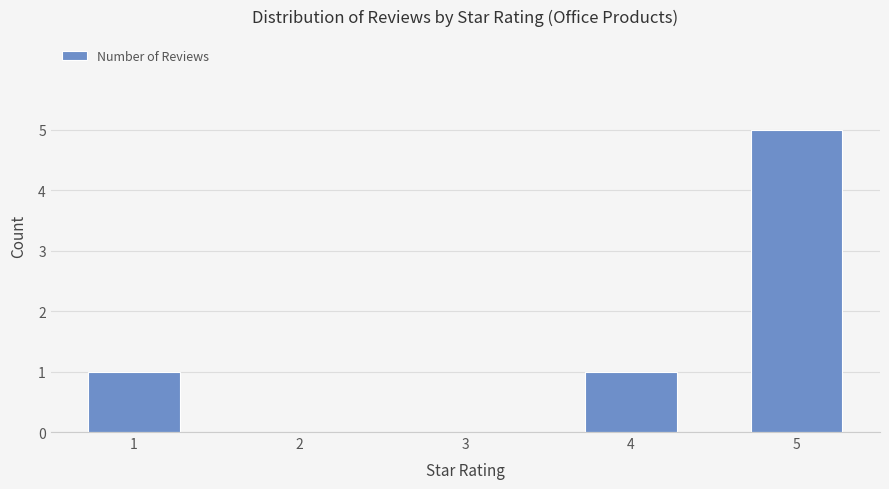

True or false: the data shows 1 at 4.

True